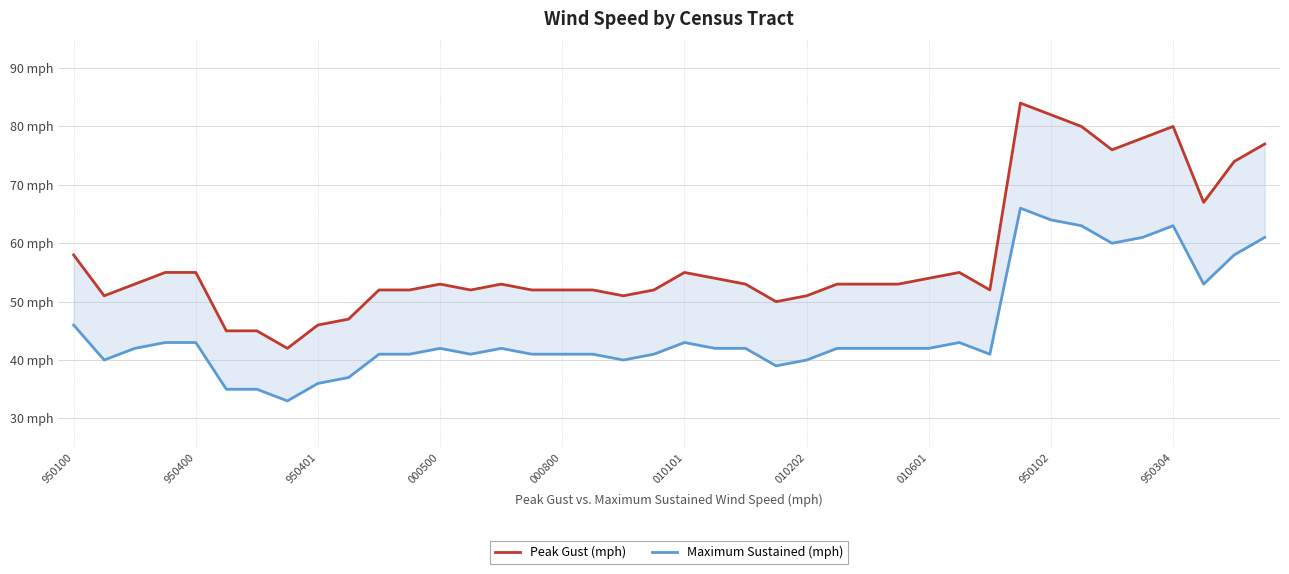

The Peak Gust (mph) series shows 33 at 35. True or false?

False